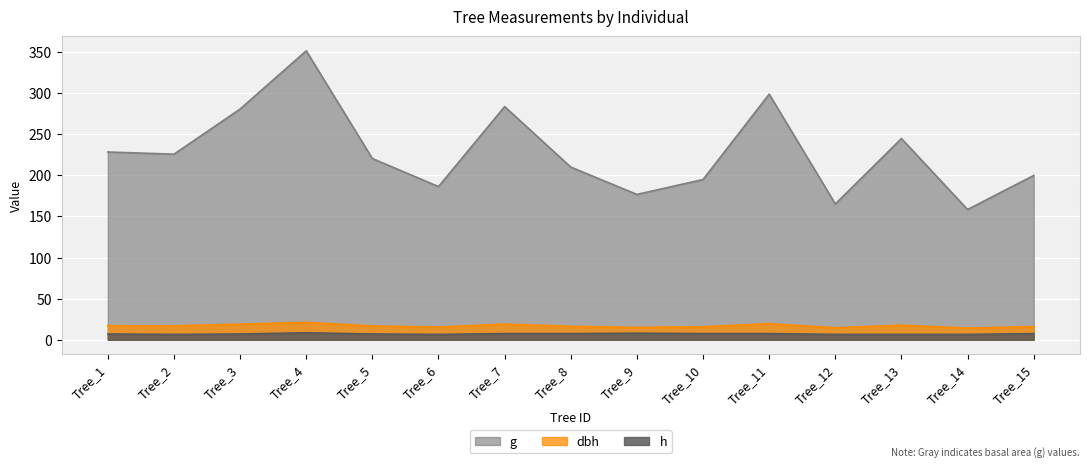

Rank the series at Tree_5 from highest to lowest value.

g, dbh, h